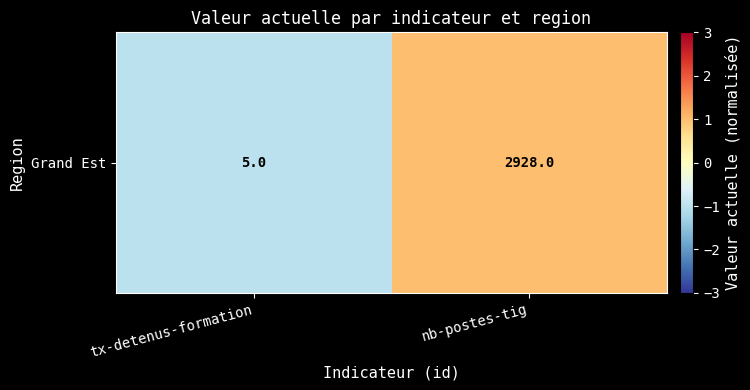

List the labels in order of value, largest first.

nb-postes-tig, tx-detenus-formation